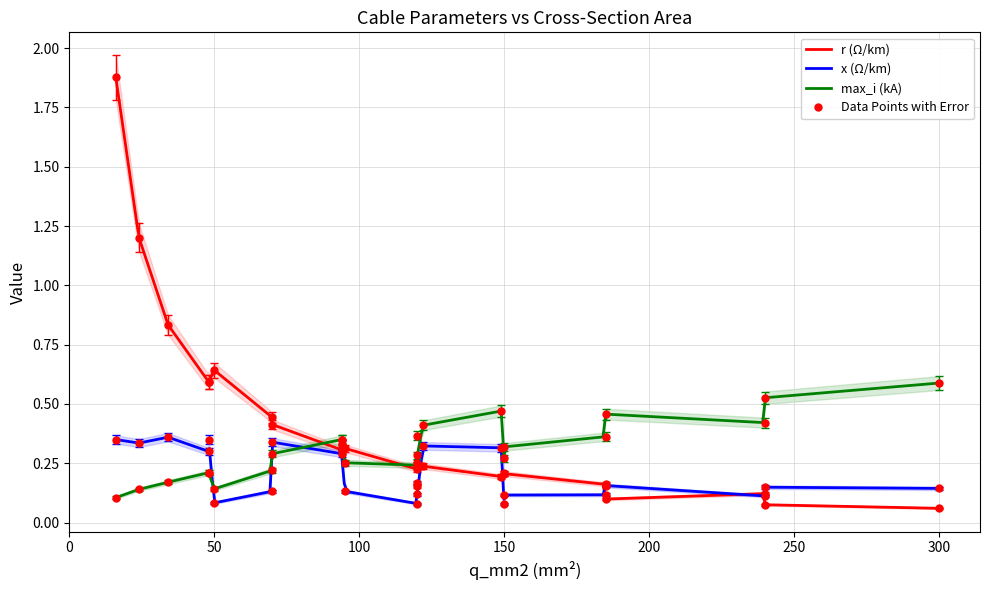

How many lines are shown in the chart?

3